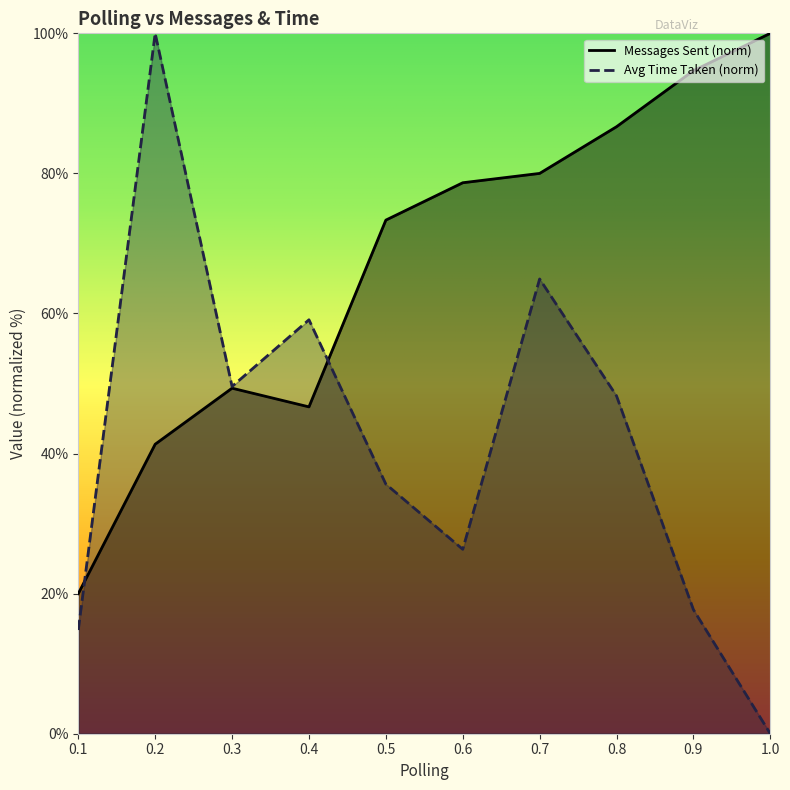

How many interior local peaks does the Messages Sent series have?

1